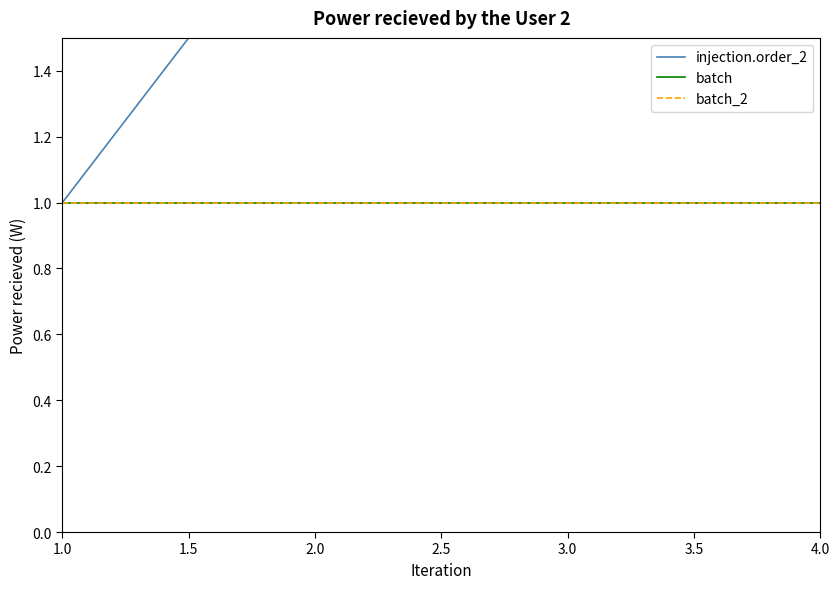

True or false: batch has a value of 1 at 3.0.

True